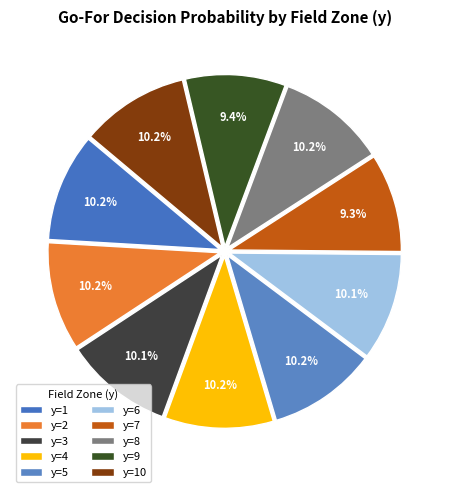

To the nearest percent, what is the difference between the largest and smallest slice percentages?

1%